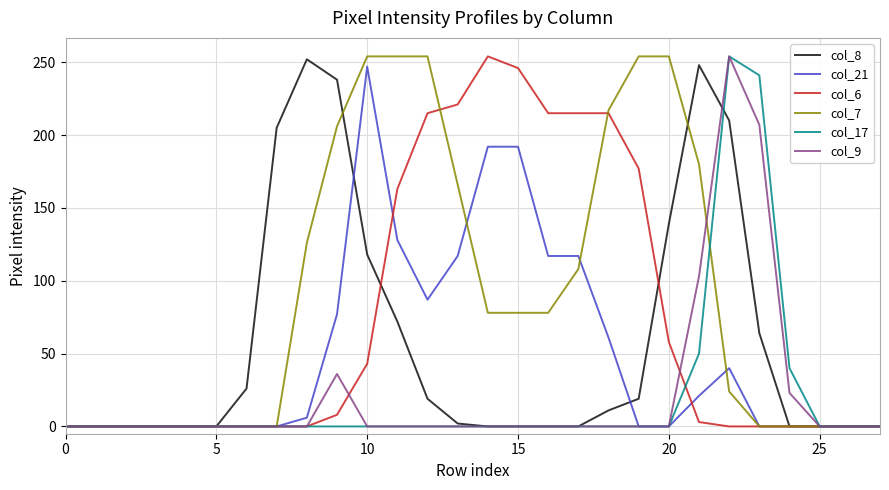

Which series has the largest total across all categories?

col_7